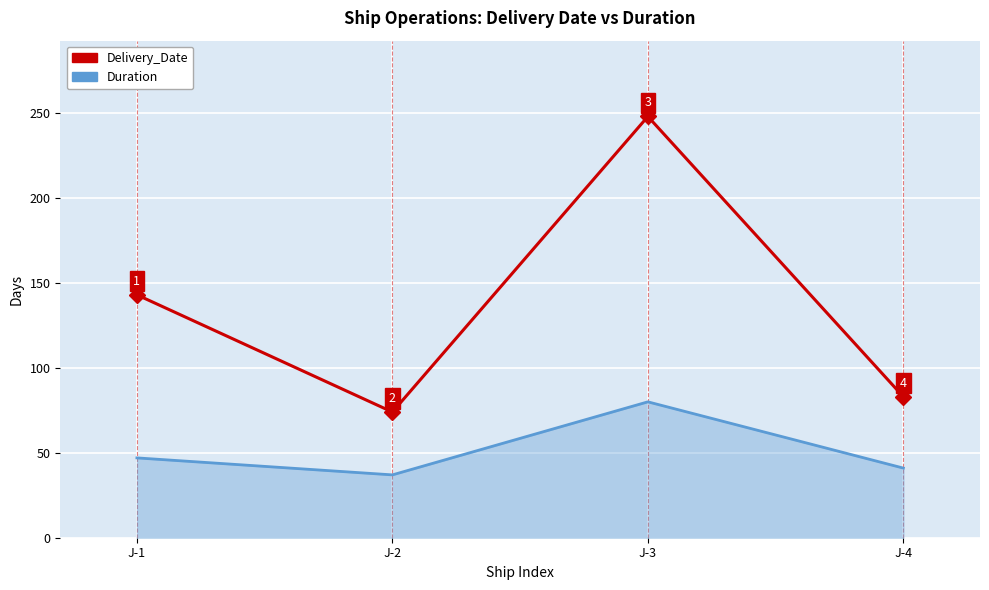

Which series has the widest spread of values?

Delivery_Date